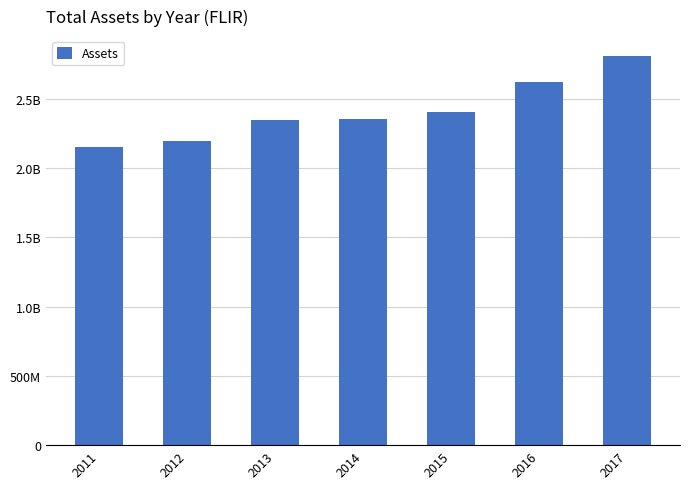

What is the change in value from 2011 to 2012?

+41541000